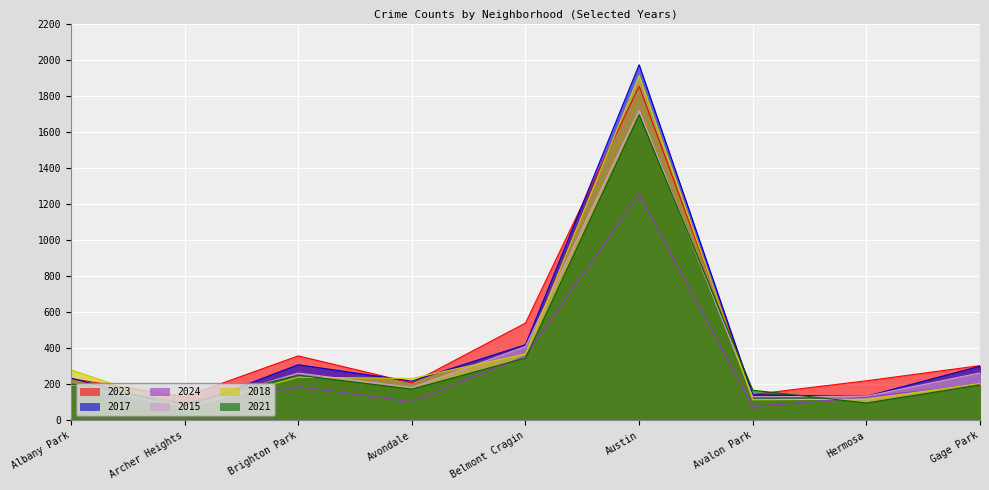

How many values in the 2015 series exceed 199?

4